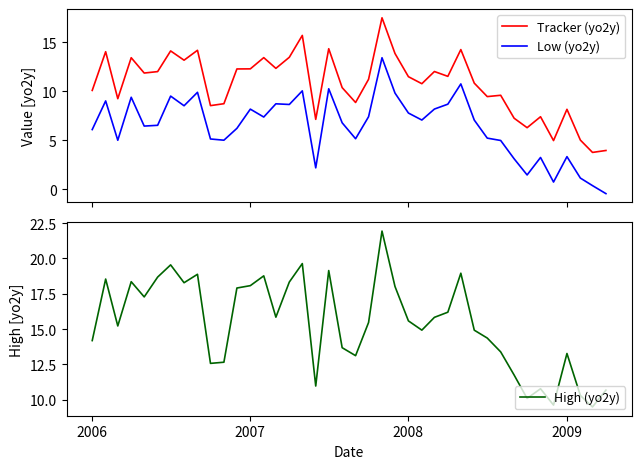

True or false: Tracker (yo2y) and Low (yo2y) intersect in this chart.

False